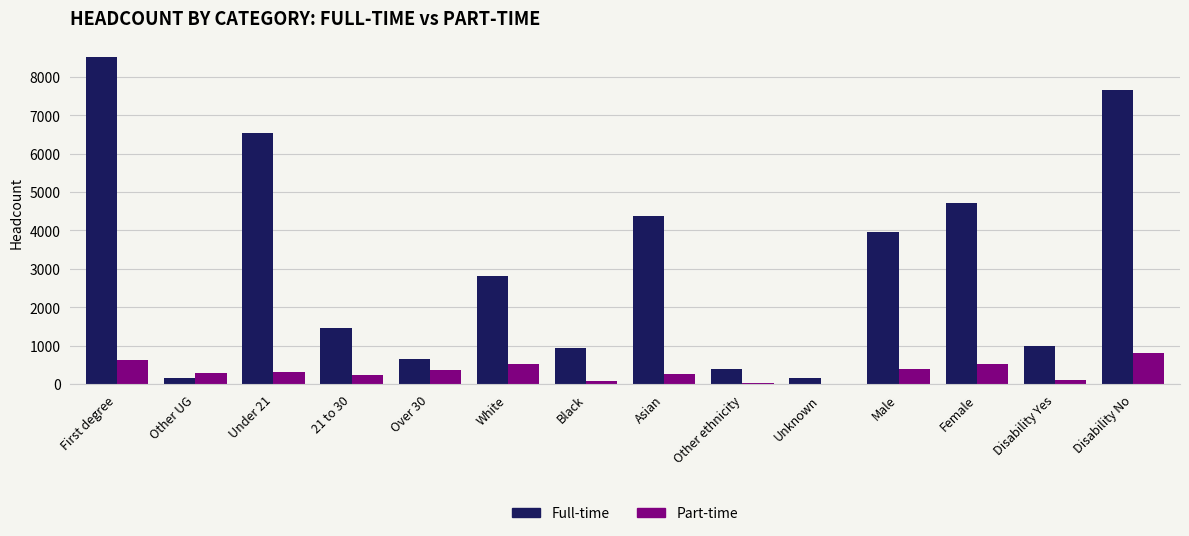

The value of Part-time at Under 21 is 320. True or false?

True